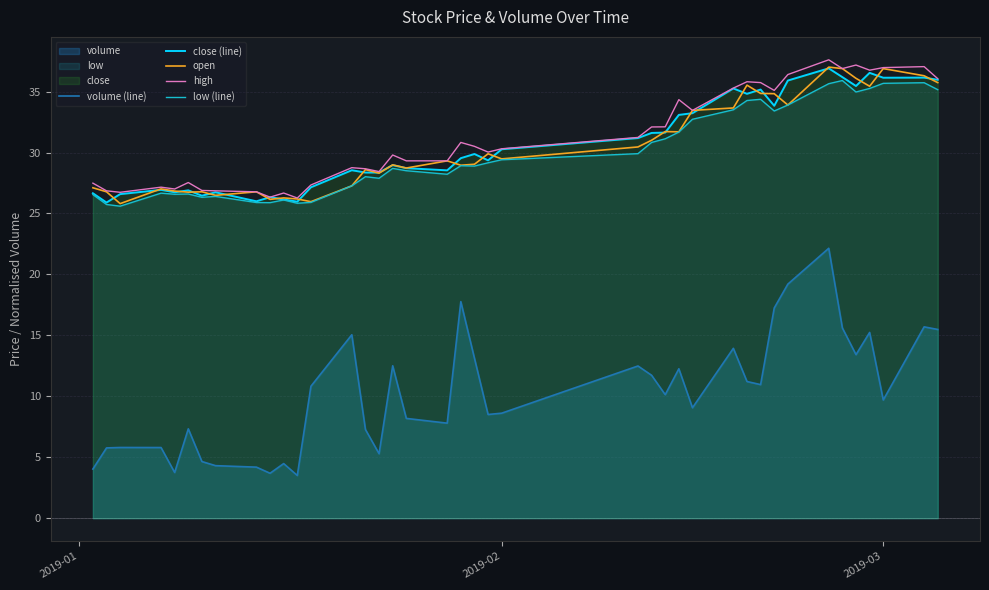

What is the highest value of the open series?

37.0